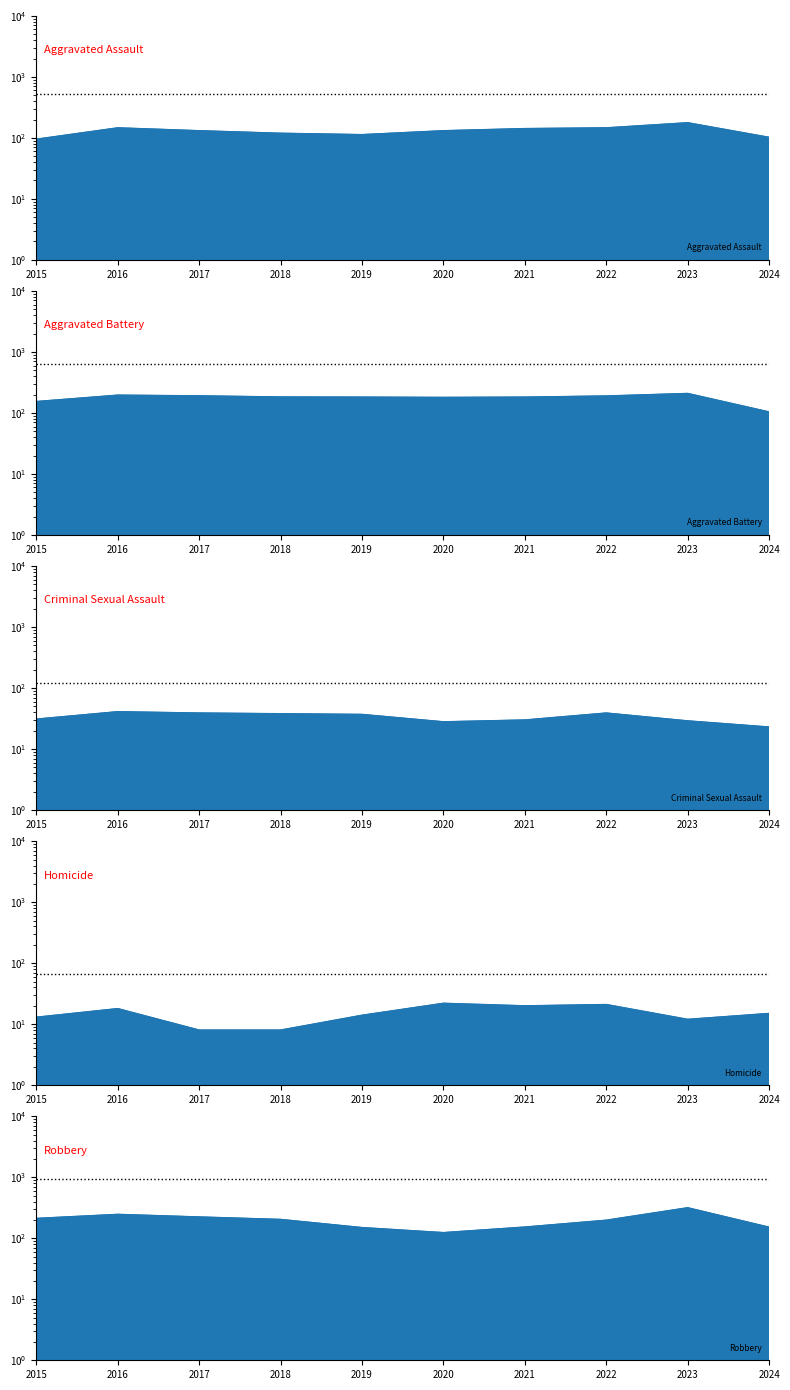

What is the sum of all Aggravated Assault values?

1302